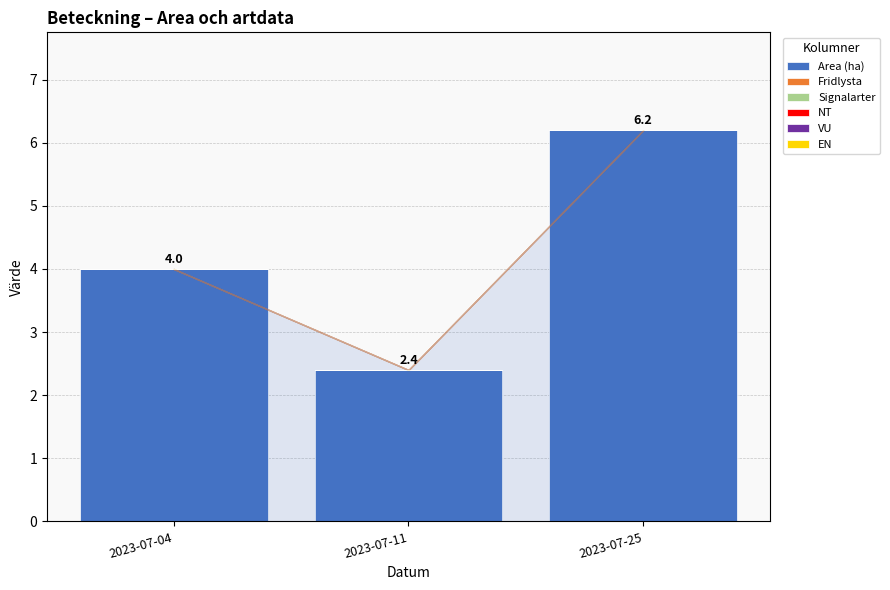

What is the change in value from 2023-07-11 to 2023-07-25?

+3.8